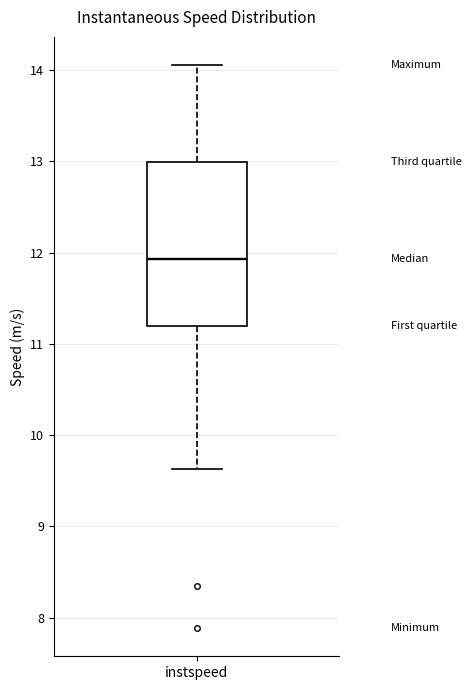

Read this box plot against the y-axis: the position of the median line, the range covered by the box, and the ends of both whiskers. The values are not printed on the chart, so give them approximately, as read against the axis.

median 11.9, box 11.2 to 13.0, whiskers 9.6 to 14.1